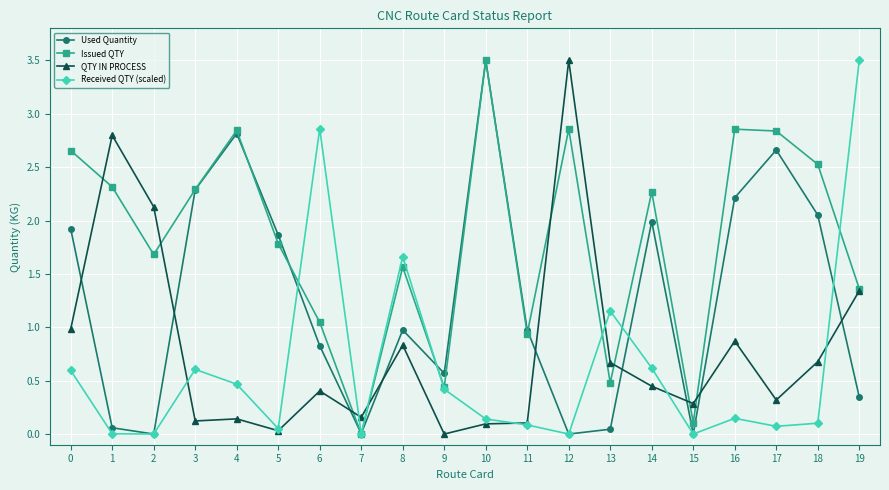

What is the average value of the Received QTY (scaled) series?

0.6